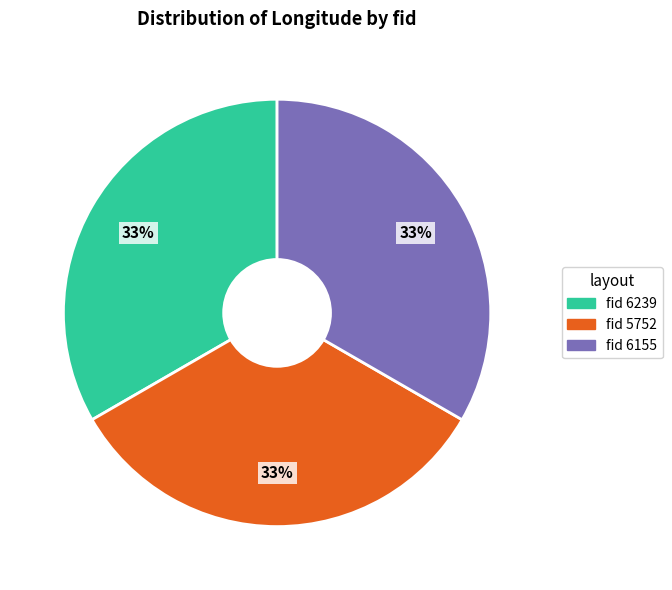

Does any single category account for the majority?

No